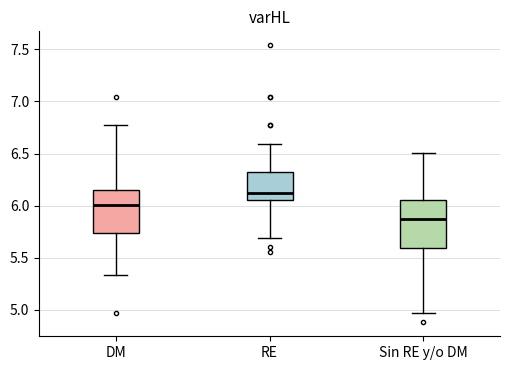

Reading left to right, read every box against the y-axis: the position of its median line, the range the box covers, and the ends of its whiskers. The values are not printed on the chart, so give them approximately, as read against the axis.

DM: median 6.00, box 5.75 to 6.15, whiskers 5.35 to 6.75
RE: median 6.10, box 6.05 to 6.30, whiskers 5.70 to 6.60
Sin RE y/o DM: median 5.85, box 5.60 to 6.05, whiskers 4.95 to 6.50